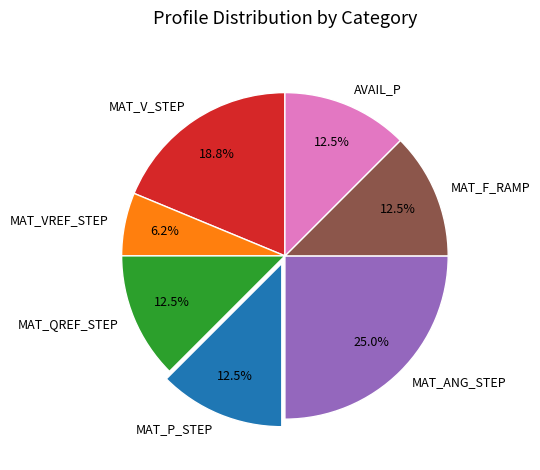

How many slices are in this pie chart?

7